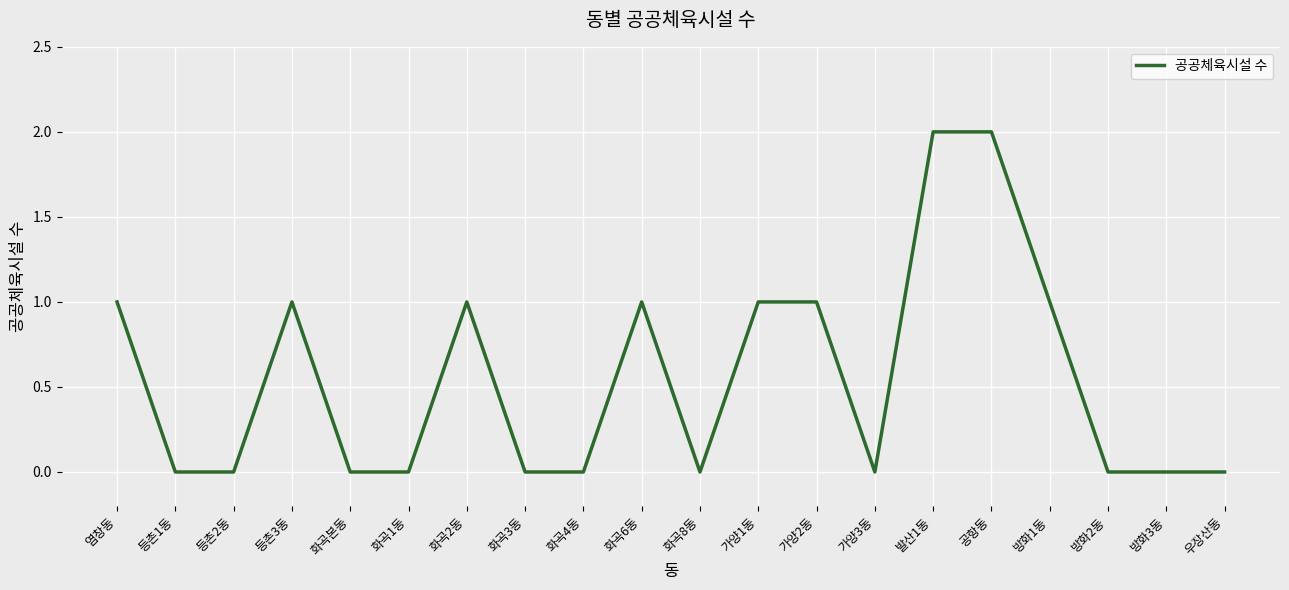

At which category does the data reach its first local peak?

등촌3동